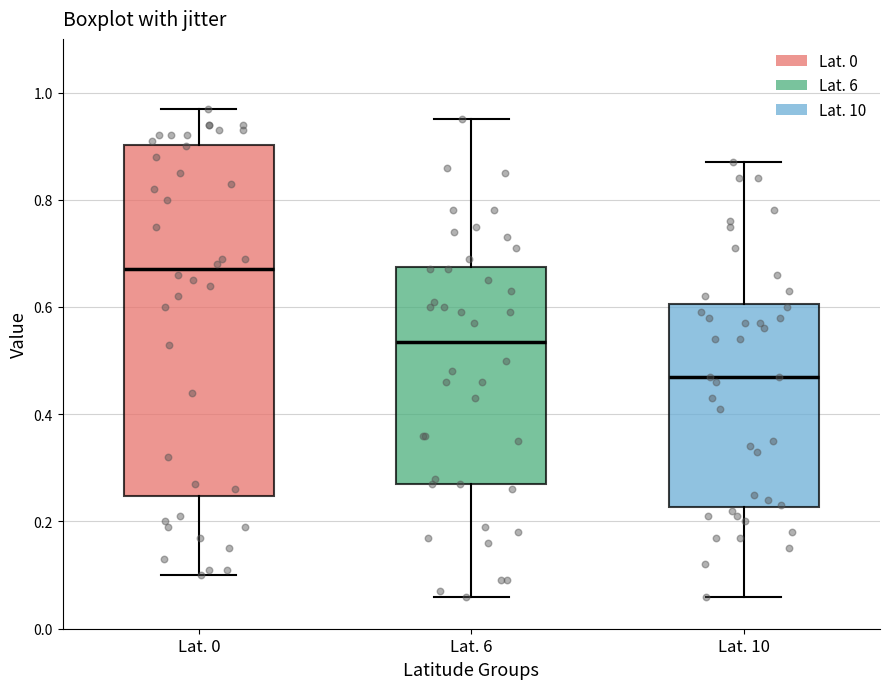

Comparing the boxes themselves (not the whiskers), which one is the tallest?

Lat. 0